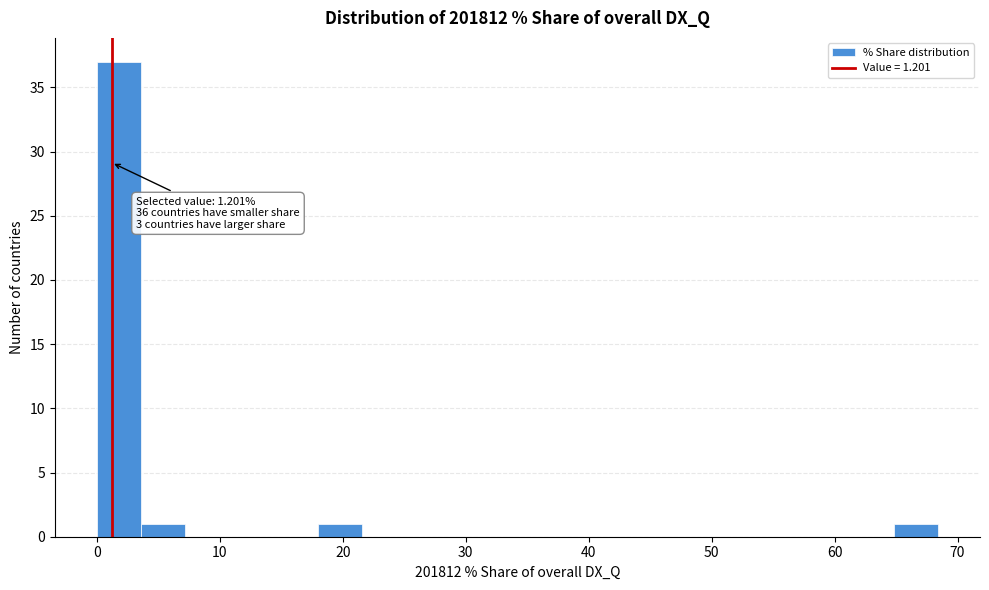

Read against the x-axis, roughly where is the centre of the tallest bar?

2